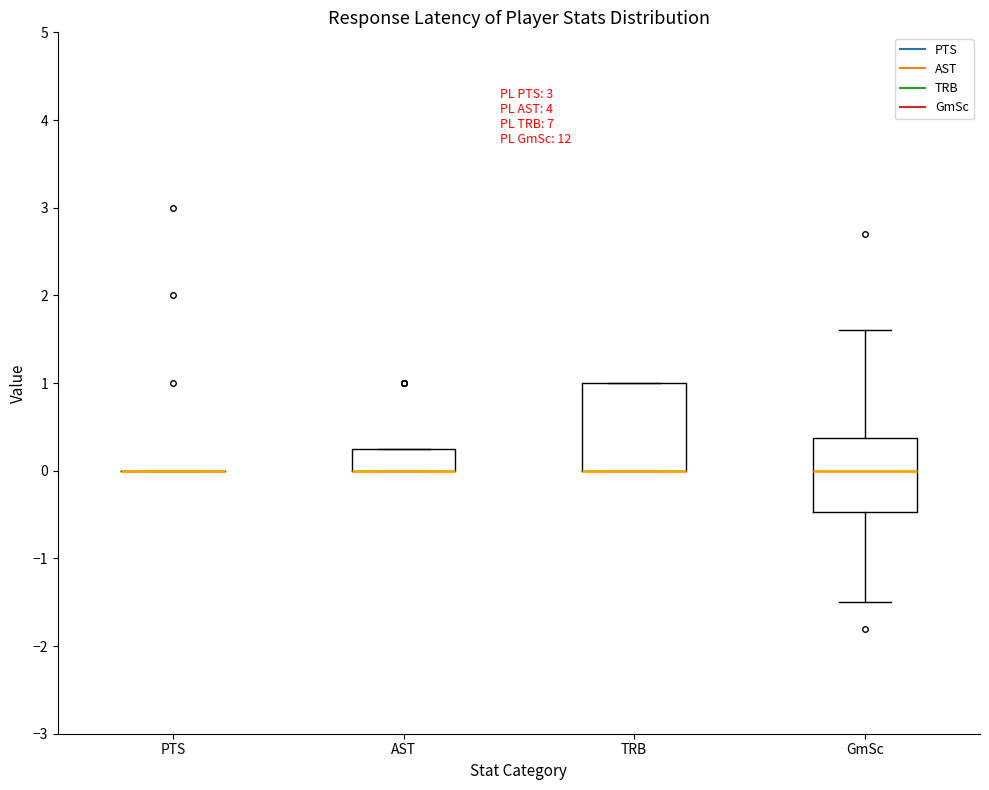

Where does the median line of the box for GmSc sit on the y-axis? The values are not printed on the chart, so give them approximately, as read against the axis.

0.0